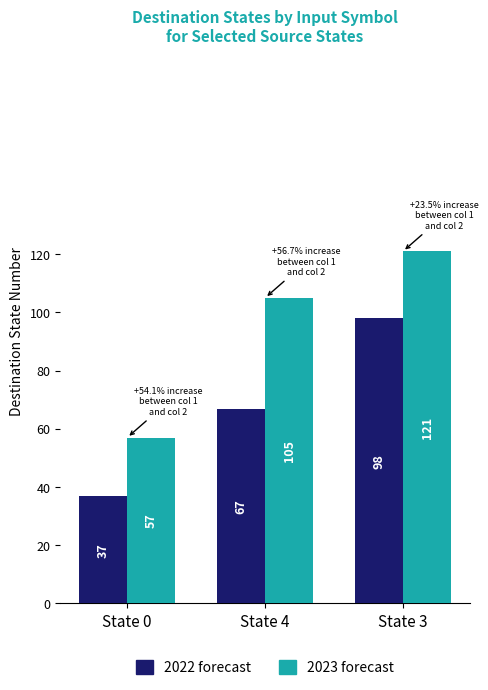

Where is 2023 forecast nearest to the value 89?

State 4